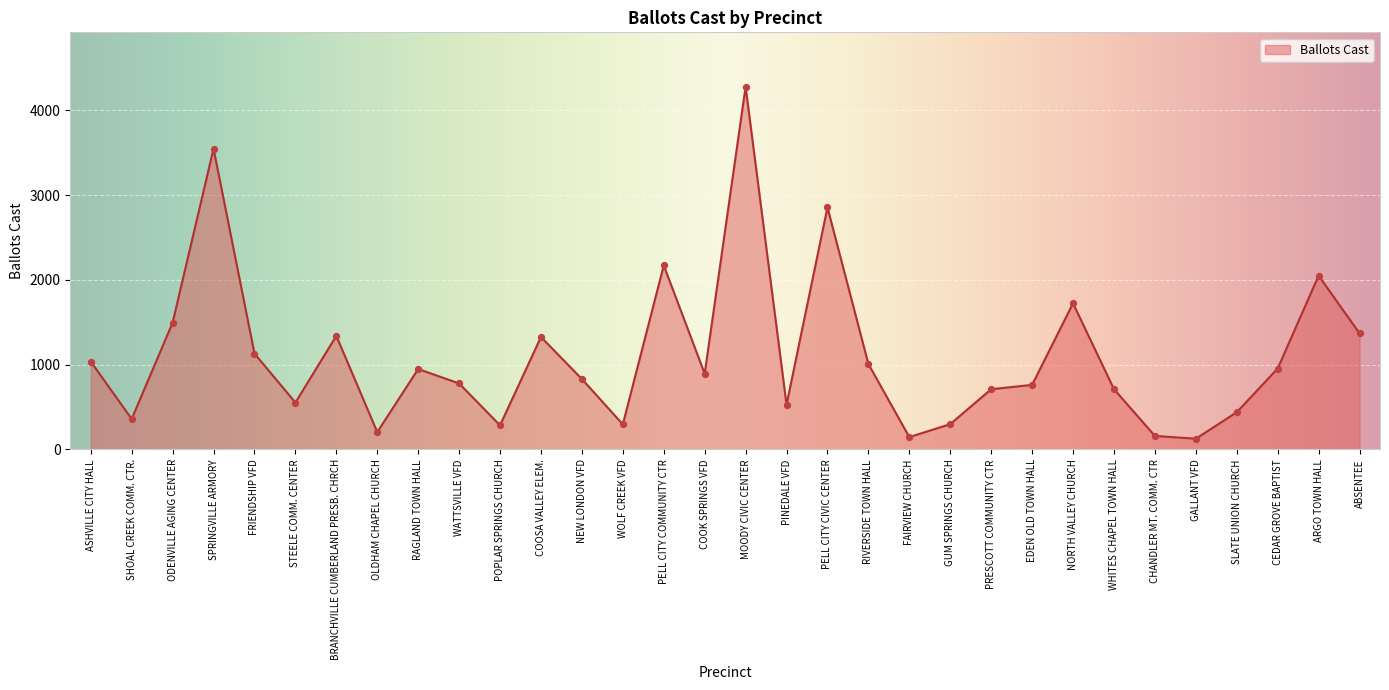

Which has a higher value, ABSENTEE or RAGLAND TOWN HALL?

ABSENTEE